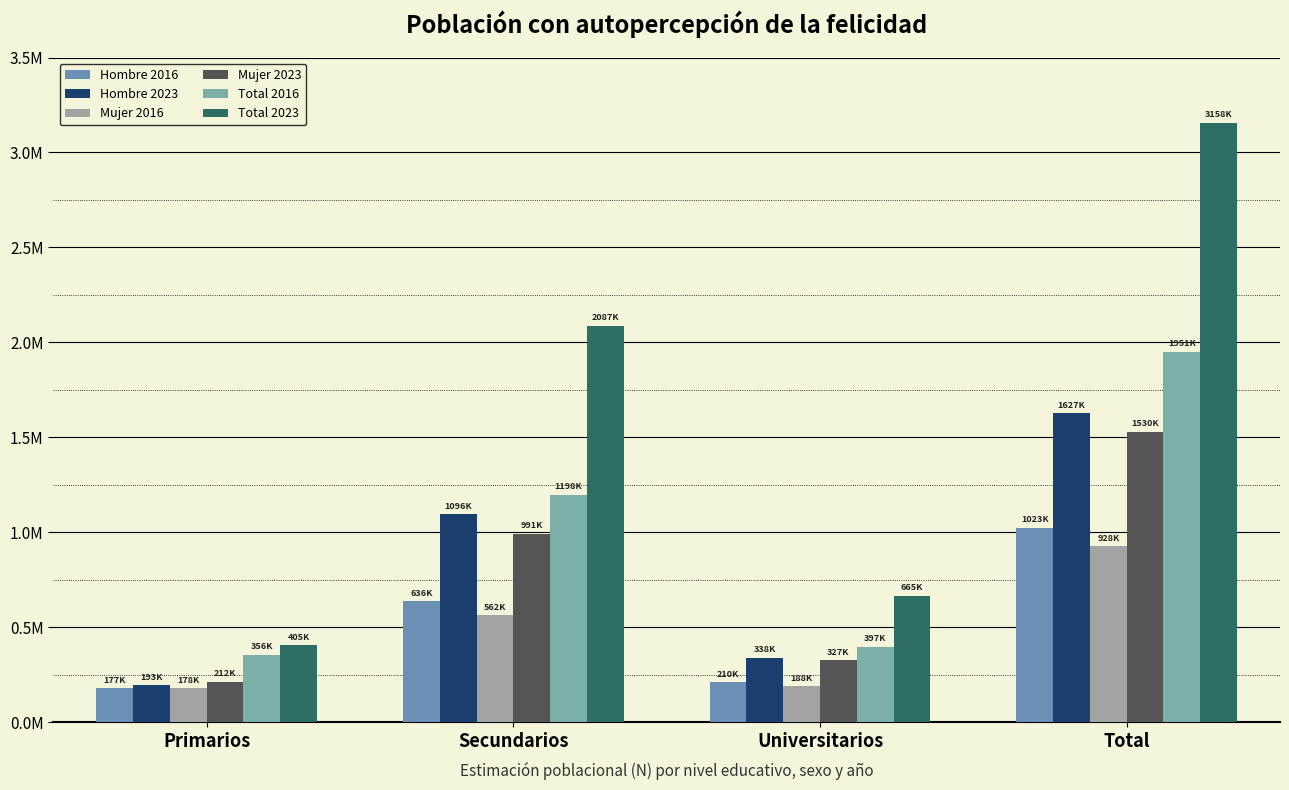

Which series changed the most between Primarios and Universitarios?

Total 2023